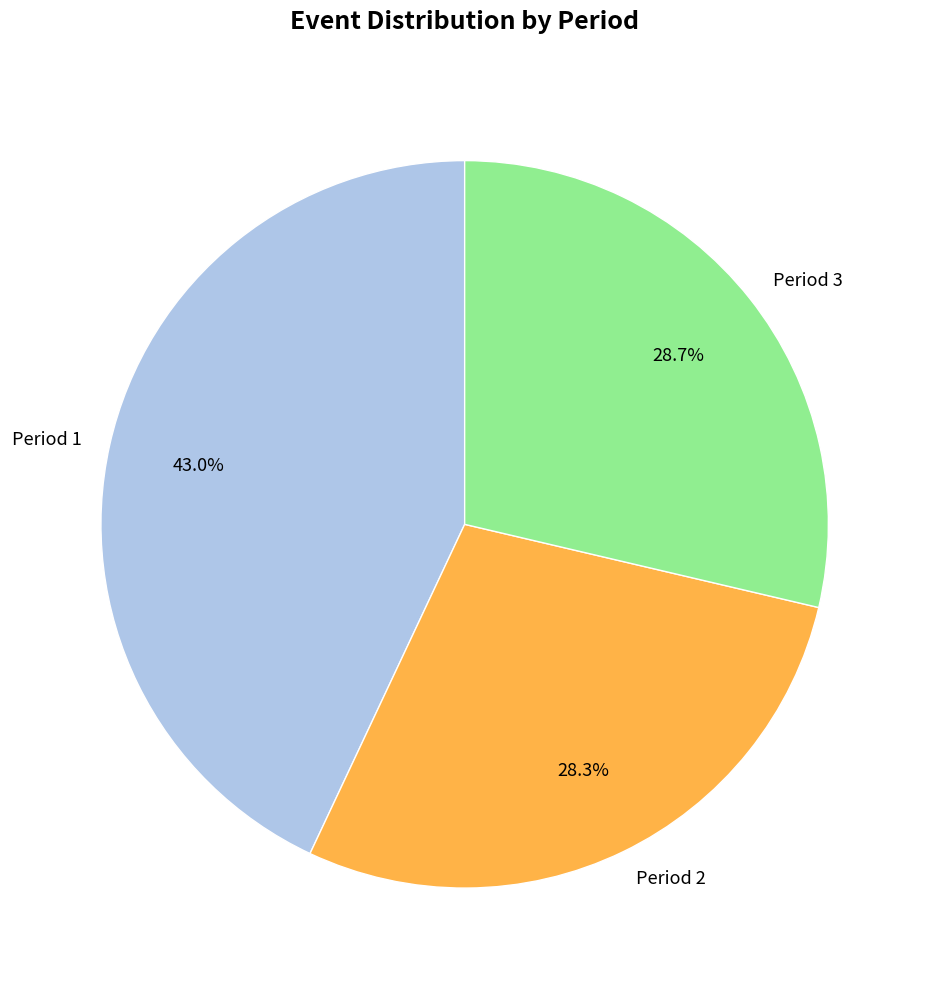

Is it true that Period 2 is 16% of the pie?

False